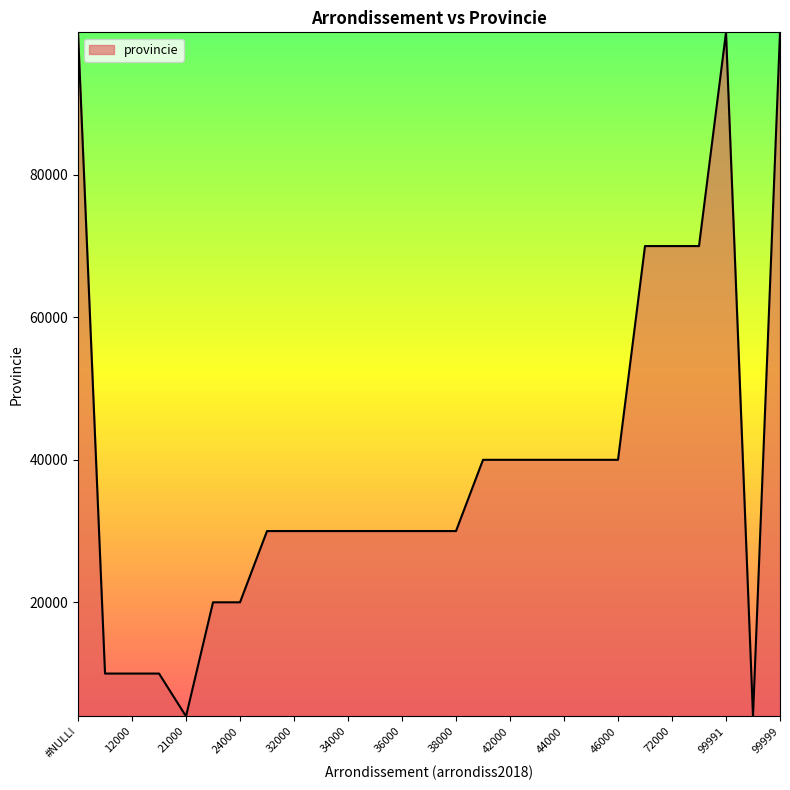

What is the difference between the maximum and minimum values?

95999